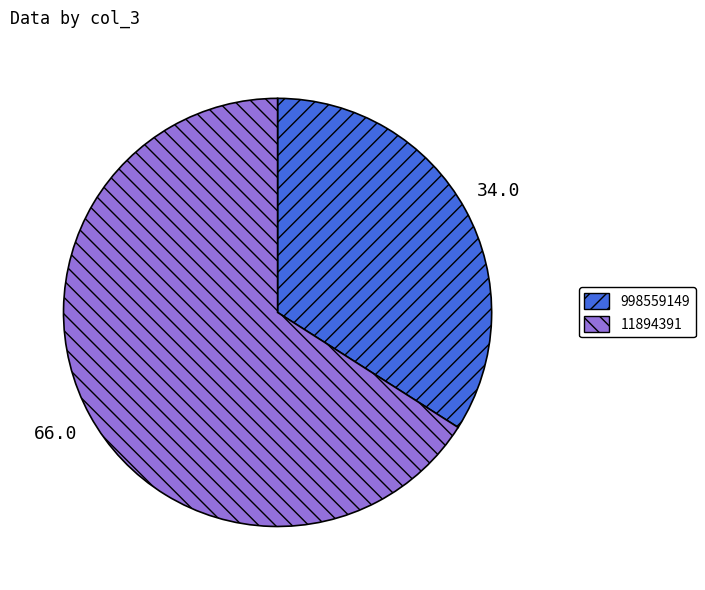

Which category accounts for the majority?

11894391